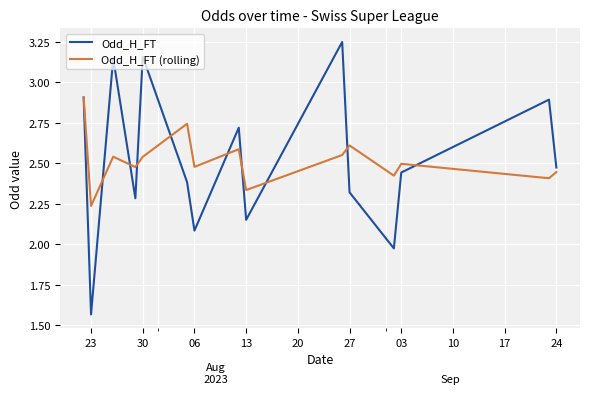

Rank the series by their maximum value, from highest to lowest.

Odd_H_FT, Odd_H_FT (rolling)